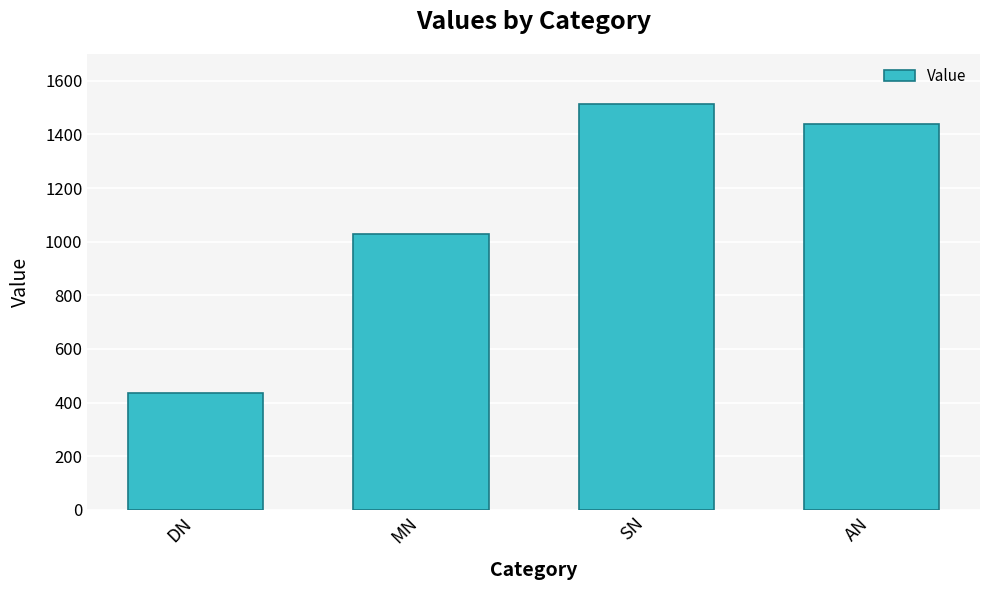

Which has a higher value, SN or AN?

SN